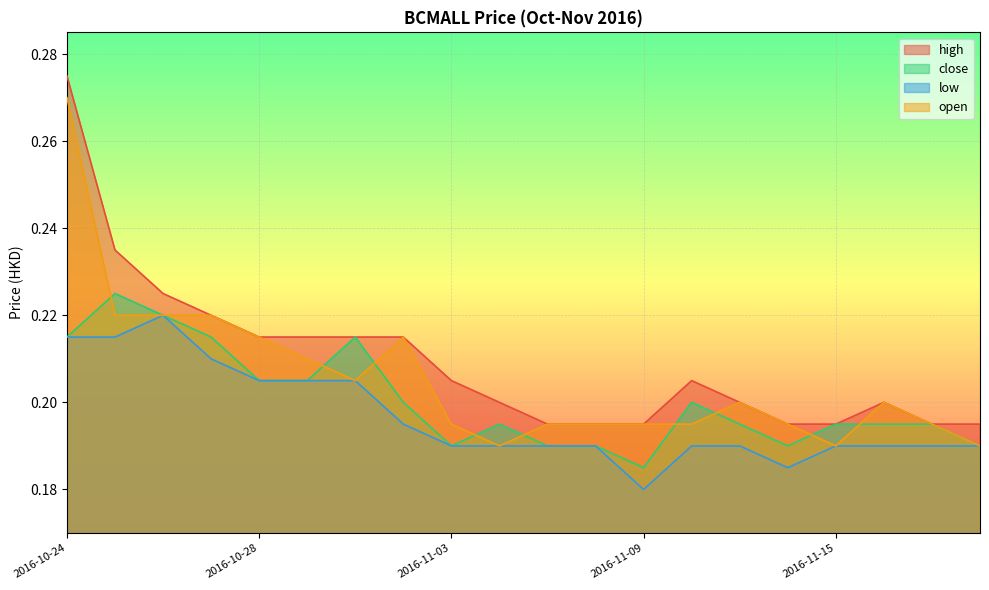

What is the sum of all high values?

4.2